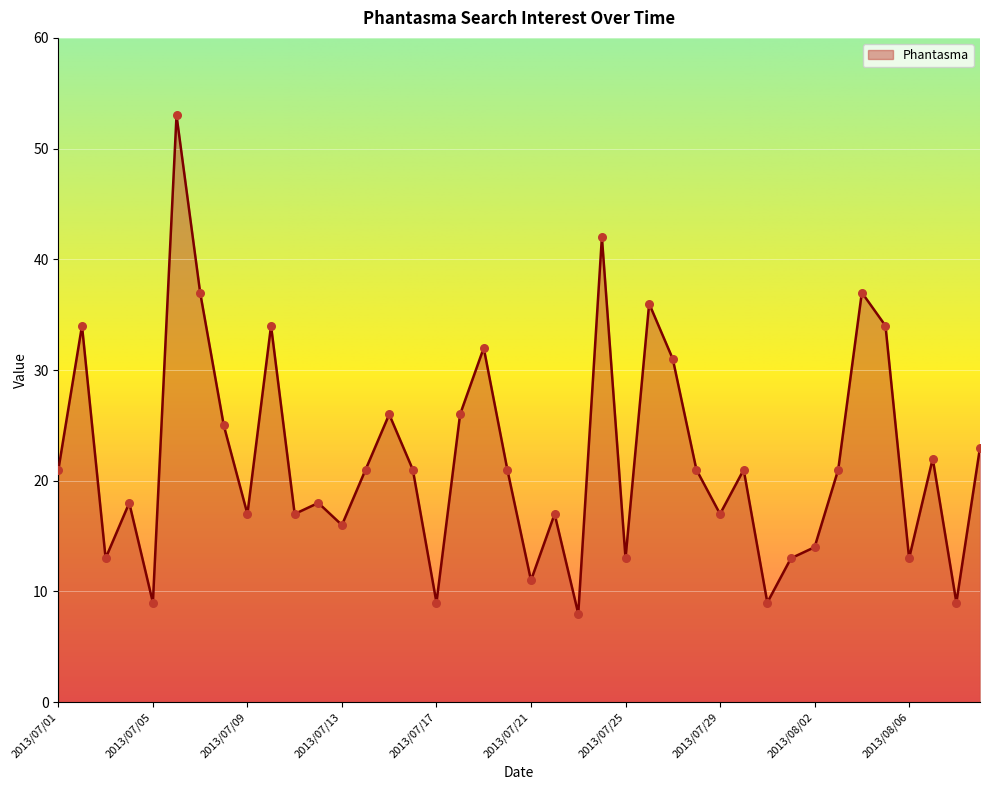

What is the maximum value shown in the chart?

53